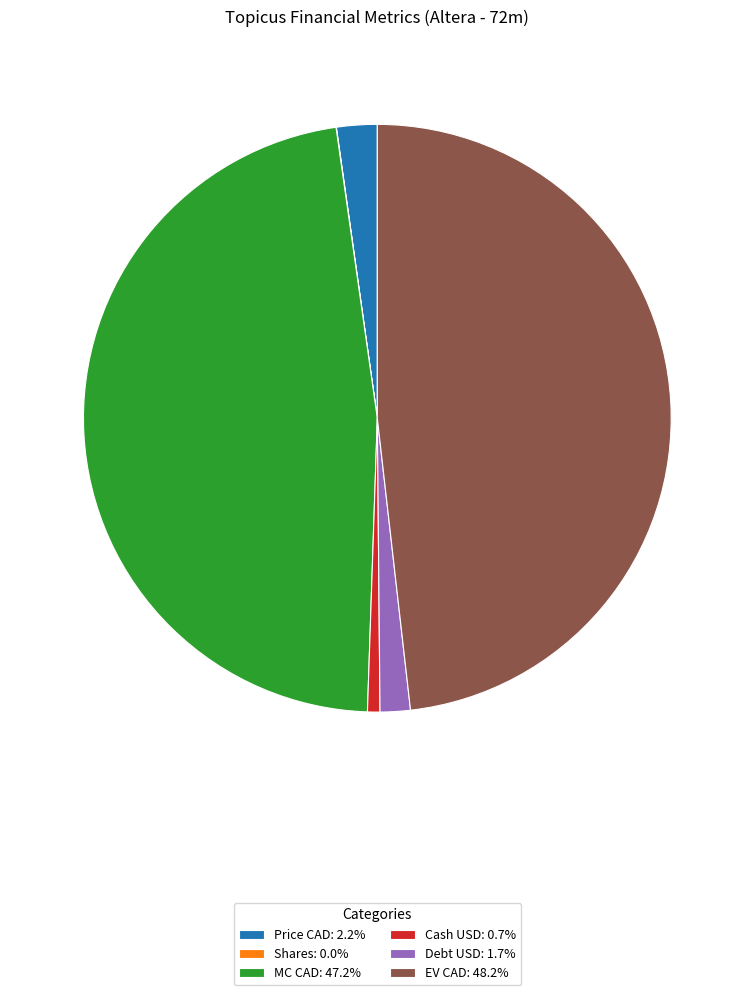

The Cash USD slice represents 11% of the pie. True or false?

False